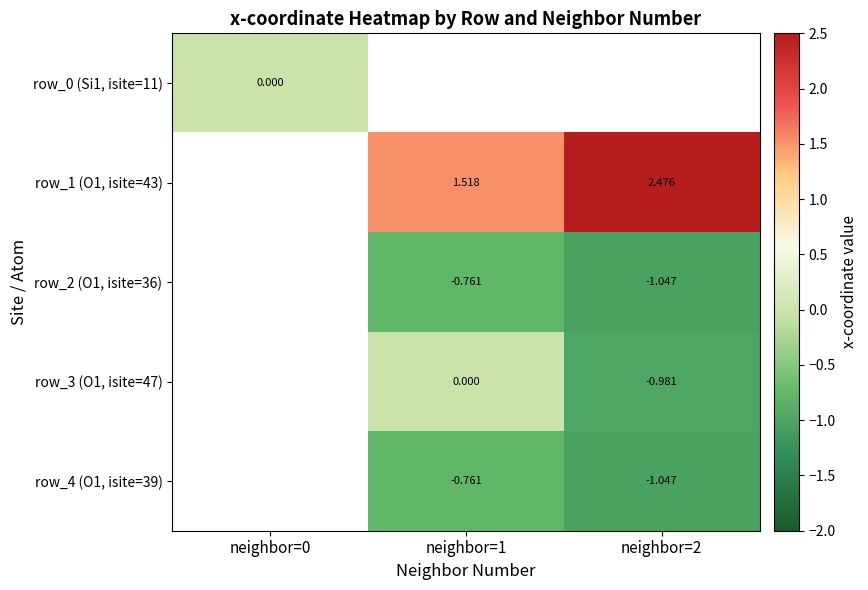

The value of row_4 (O1, isite=39) at neighbor=2 is -1.5. True or false?

False